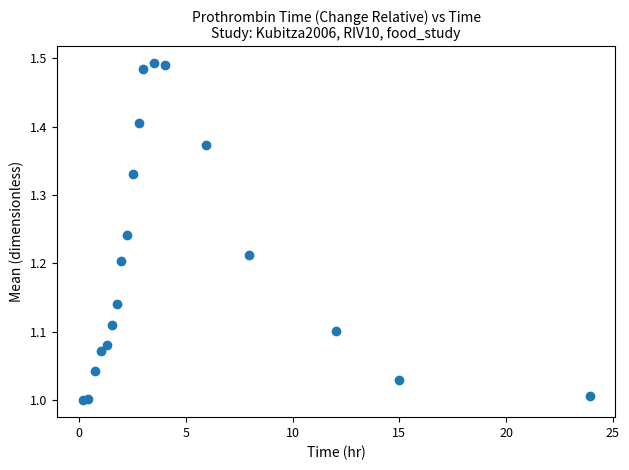

What is the range of X values (max minus min)?

23.8